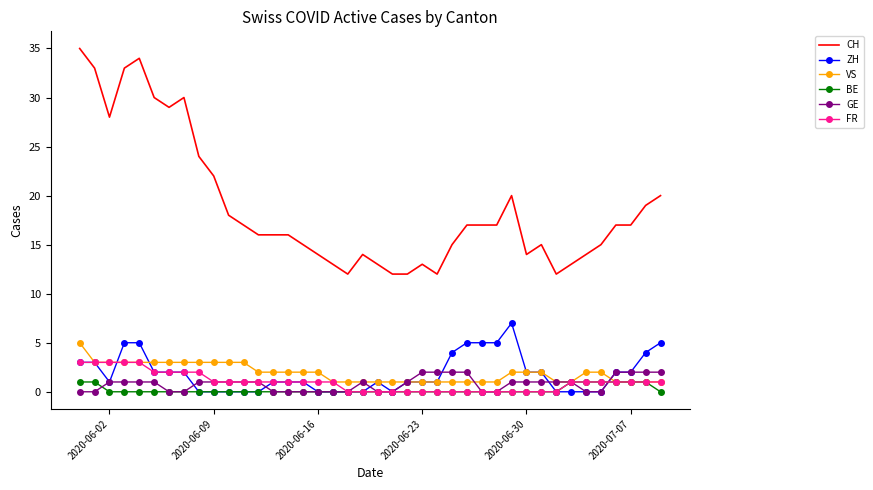

Which series has the largest range (max minus min)?

CH